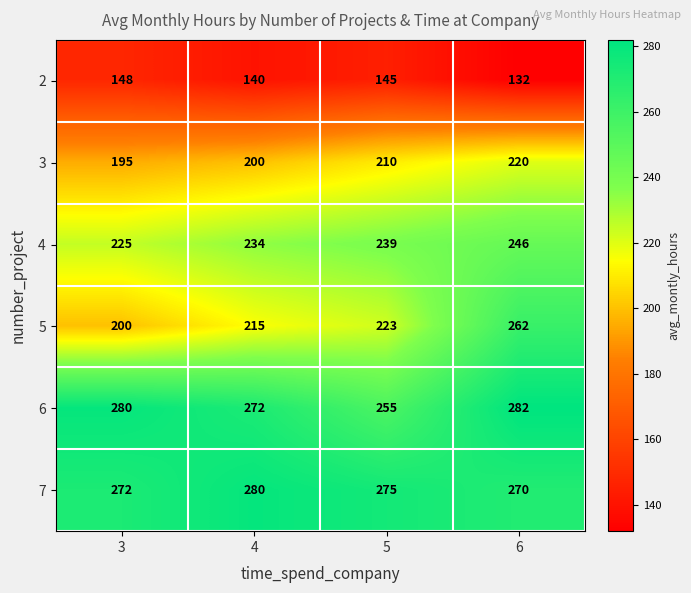

The 2 series shows 140 at 4. True or false?

True